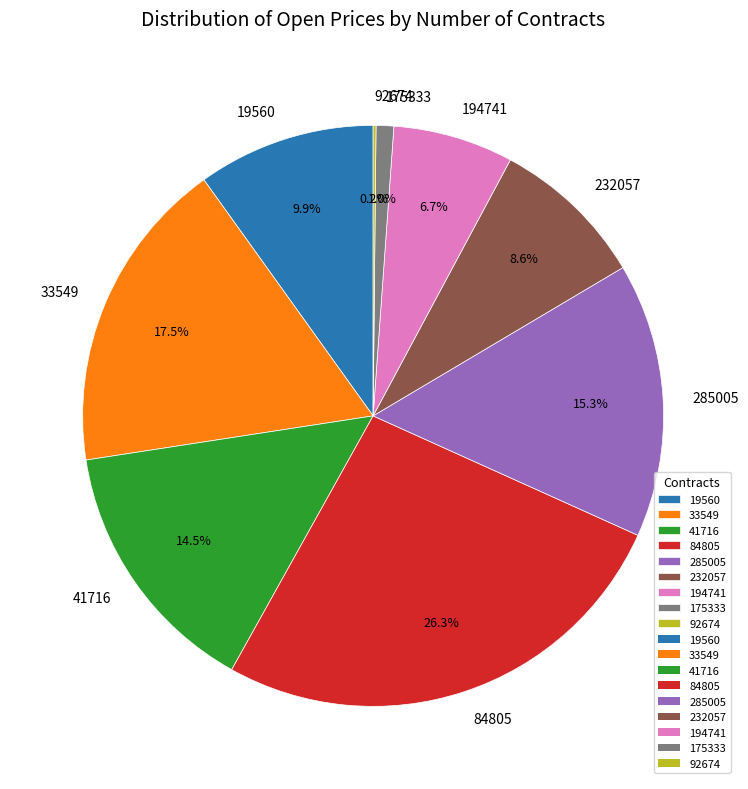

Does any single category account for the majority?

No